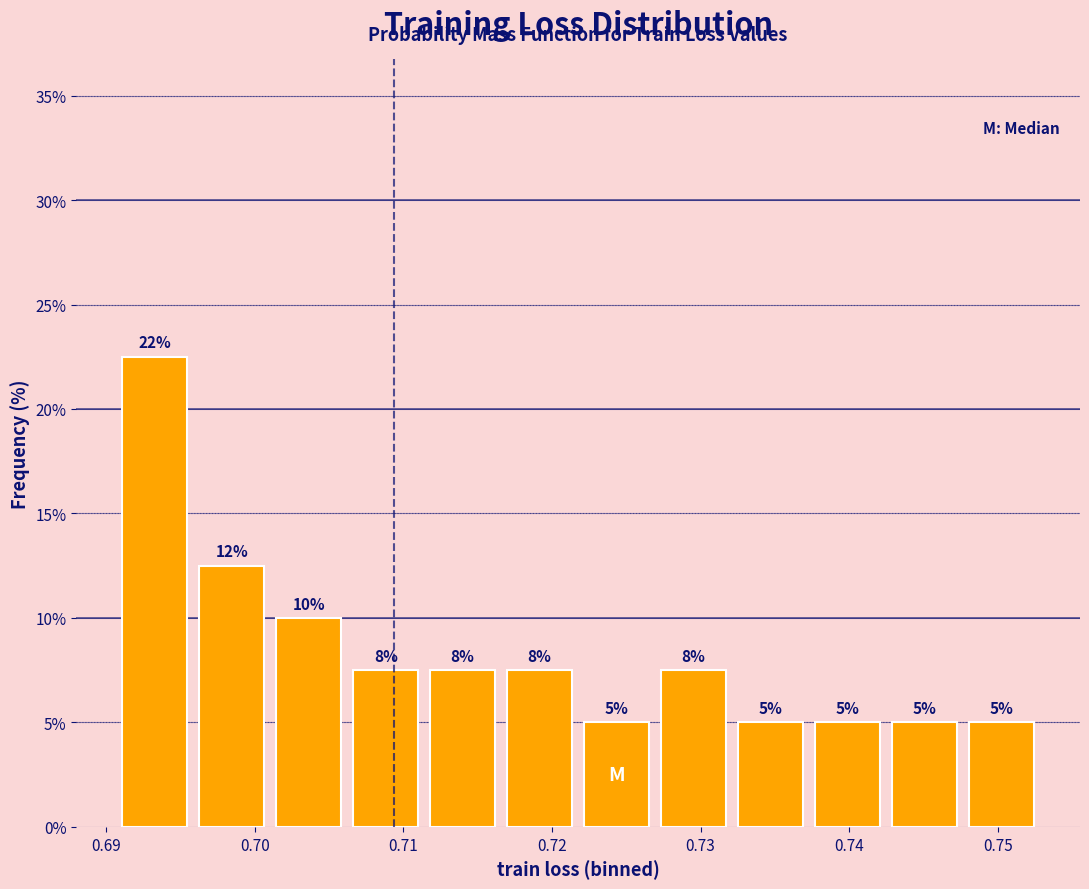

Over which range of the x-axis is the bar tallest?

0.691 to 0.696